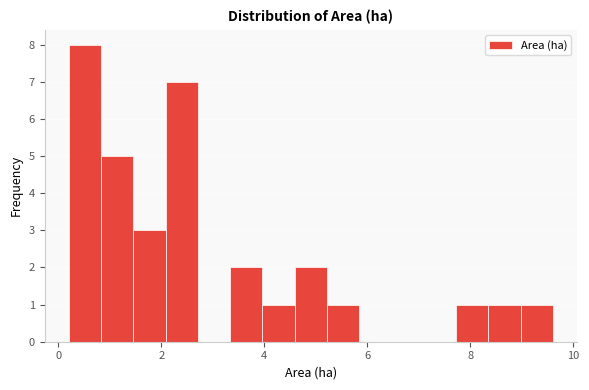

Around what value on the x-axis is the tallest bar? Give the approximate position of its centre, as read against the axis.

0.6